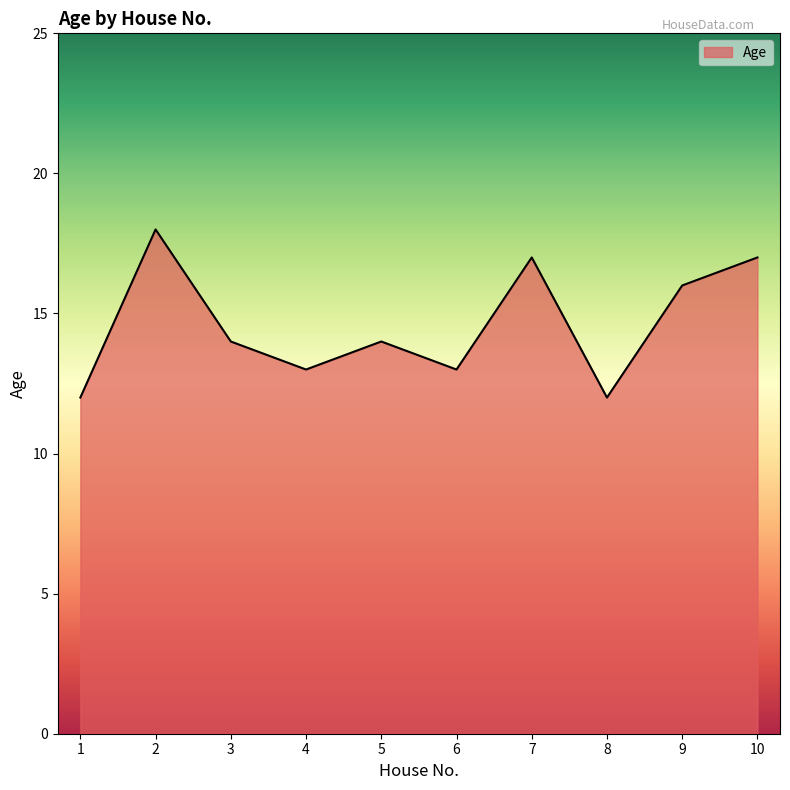

Where is the first local minimum?

4